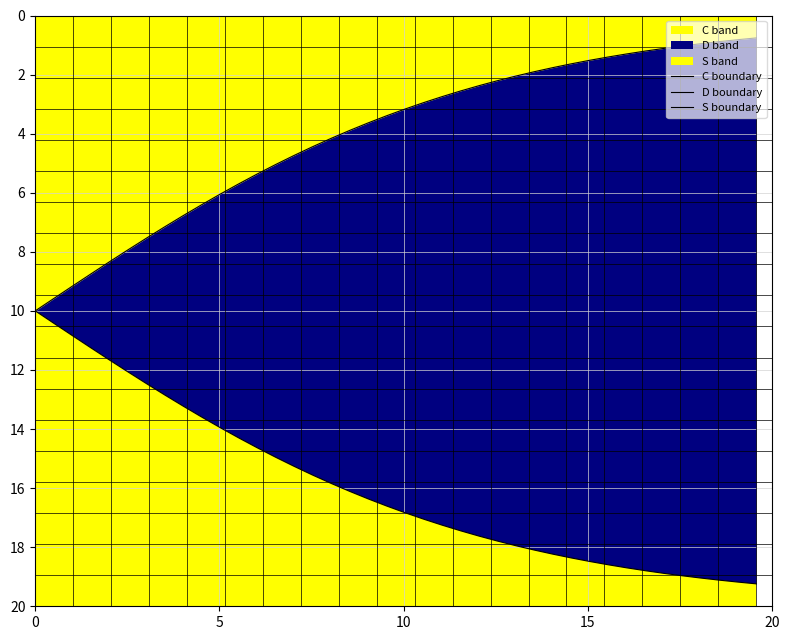

Is it true that C boundary equals 2.4 at 6?

False